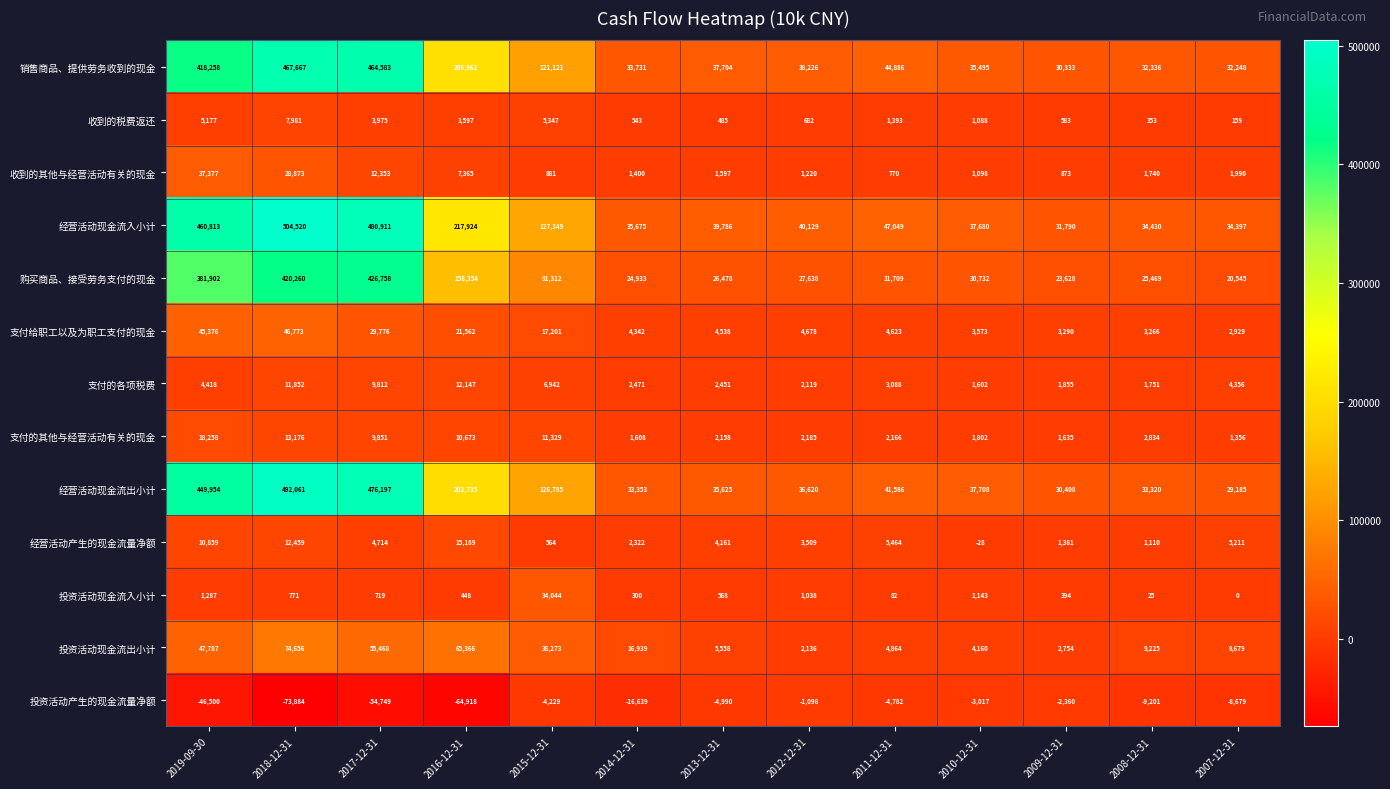

List the series in order of their peak value, highest first.

经营活动现金流入小计, 经营活动现金流出小计, 销售商品、提供劳务收到的现金, 购买商品、接受劳务支付的现金, 投资活动现金流出小计, 支付给职工以及为职工支付的现金, 收到的其他与经营活动有关的现金, 投资活动现金流入小计, 支付的其他与经营活动有关的现金, 经营活动产生的现金流量净额, 支付的各项税费, 收到的税费返还, 投资活动产生的现金流量净额